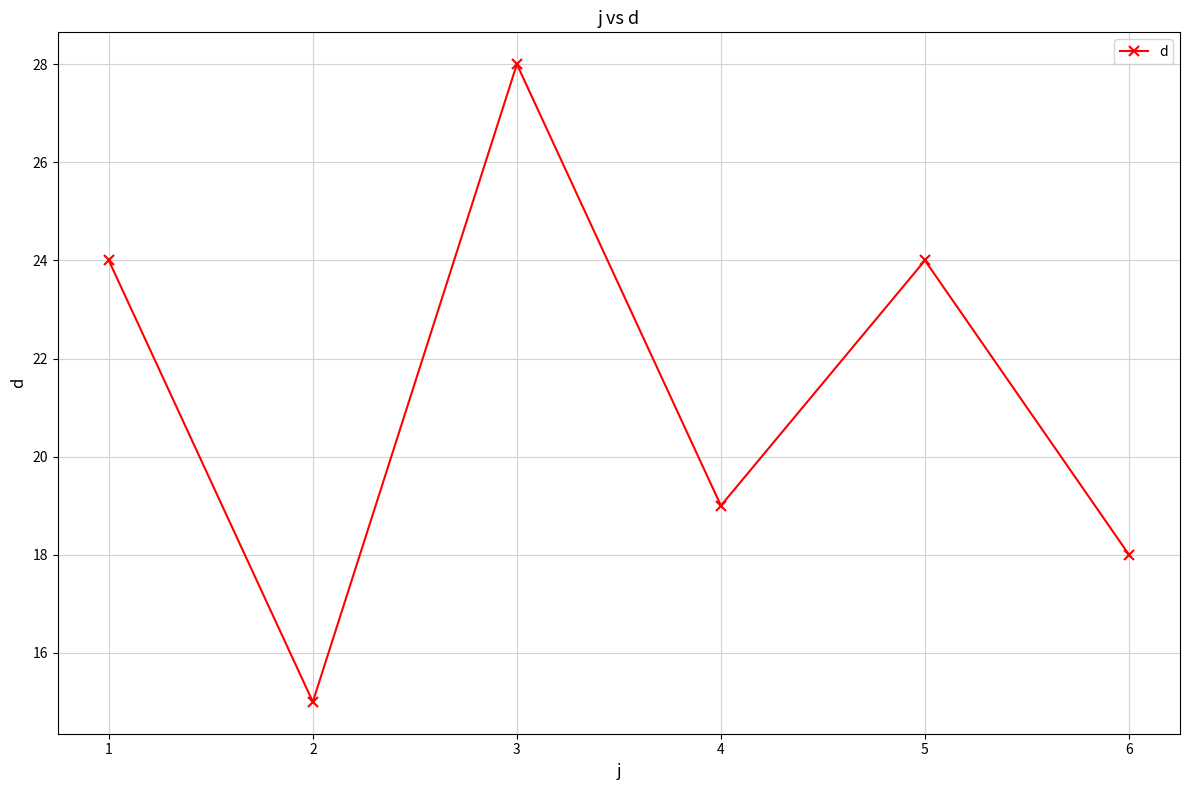

Which category has the highest value across all series?

3